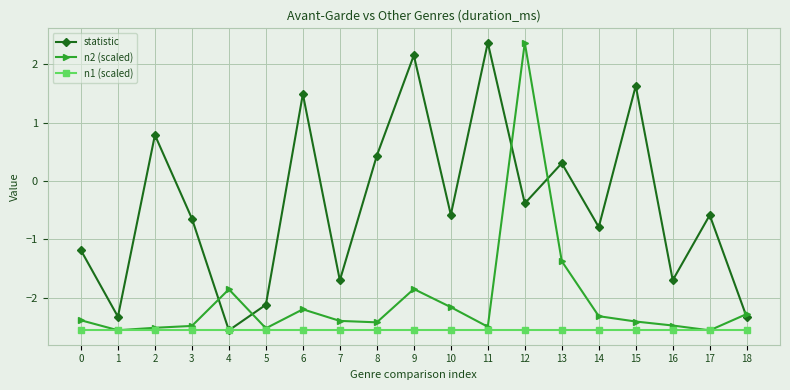

Reading left to right, extract all data points from this chart.

statistic: 0=-1.2	1=-2.3	2=0.8	3=-0.6	4=-2.6	5=-2.1	6=1.5	7=-1.7	8=0.4	9=2.2	10=-0.6	11=2.4	12=-0.4	13=0.3	14=-0.8	15=1.6	16=-1.7	17=-0.6	18=-2.3
n2 (scaled): 0=-2.4	1=-2.6	2=-2.5	3=-2.5	4=-1.9	5=-2.5	6=-2.2	7=-2.4	8=-2.4	9=-1.9	10=-2.2	11=-2.5	12=2.4	13=-1.4	14=-2.3	15=-2.4	16=-2.5	17=-2.6	18=-2.3
n1 (scaled): 0=-2.6	1=-2.6	2=-2.6	3=-2.6	4=-2.6	5=-2.6	6=-2.6	7=-2.6	8=-2.6	9=-2.6	10=-2.6	11=-2.6	12=-2.6	13=-2.6	14=-2.6	15=-2.6	16=-2.6	17=-2.6	18=-2.6